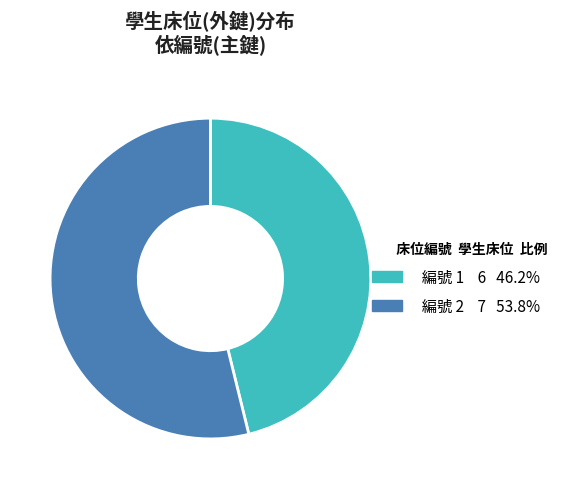

Is there a majority slice in this chart?

Yes